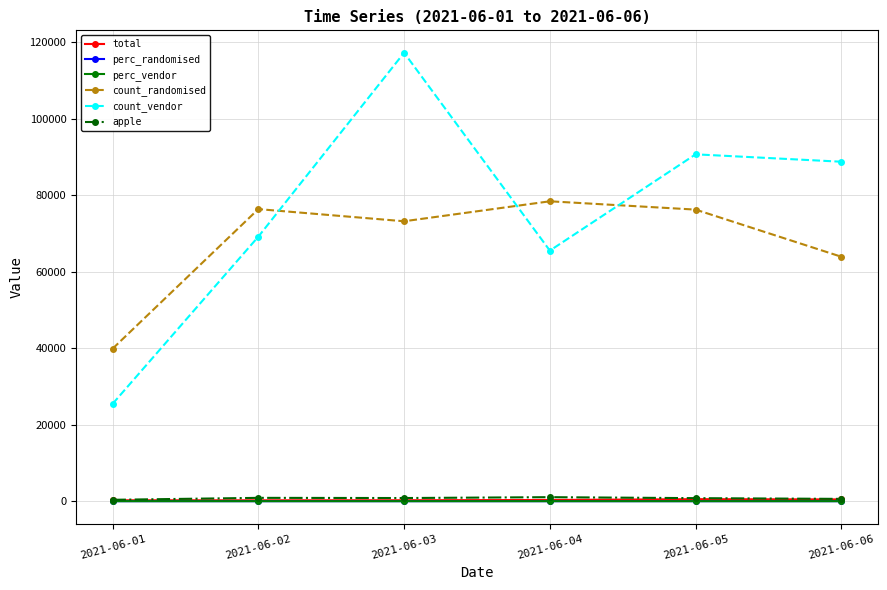

What is the difference between the second highest and second lowest values in the total series?

222.0